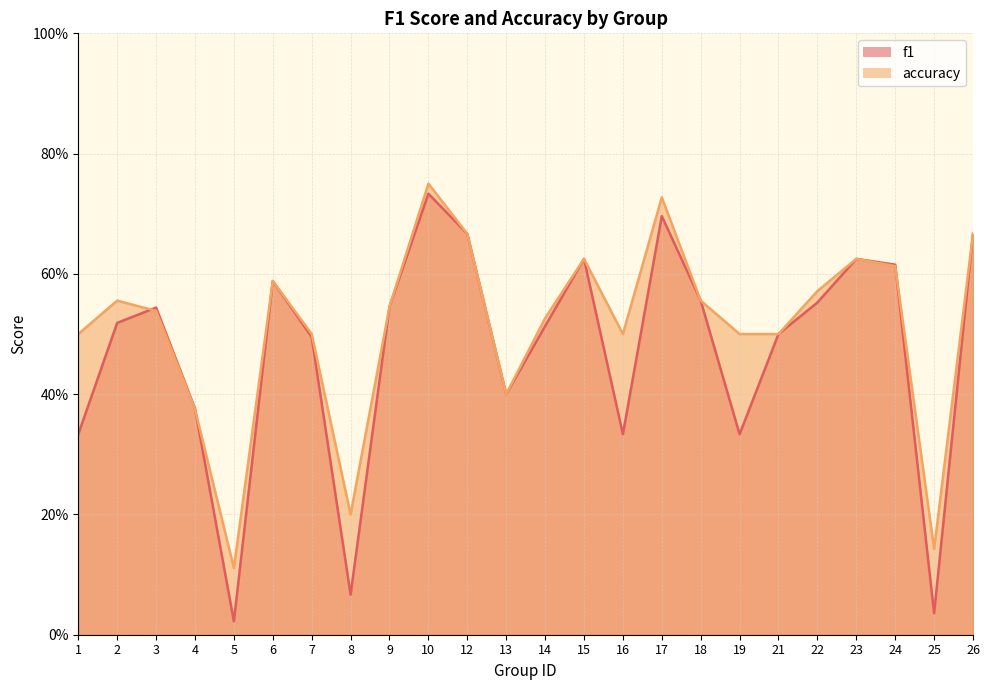

Reading left to right, transcribe all the data shown in this chart.

f1: 0.3	0.5	0.5	0.4	0.0	0.6	0.5	0.1	0.5	0.7	0.7	0.4	0.5	0.6	0.3	0.7	0.6	0.3	0.5	0.6	0.6	0.6	0.0	0.7
accuracy: 0.5	0.6	0.5	0.4	0.1	0.6	0.5	0.2	0.5	0.8	0.7	0.4	0.5	0.6	0.5	0.7	0.6	0.5	0.5	0.6	0.6	0.6	0.1	0.7